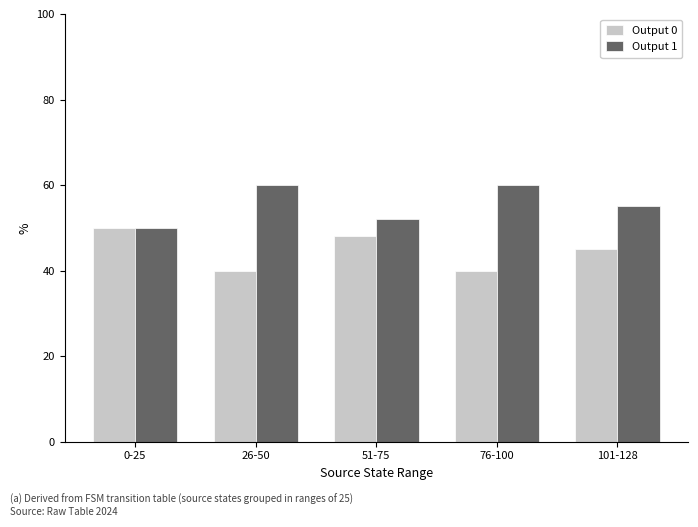

What is the minimum value for Output 1?

50.0